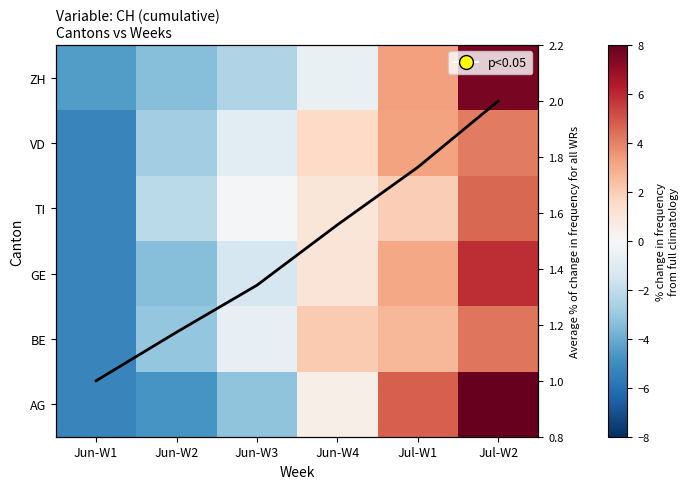

What is the minimum value for BE?

-5.3